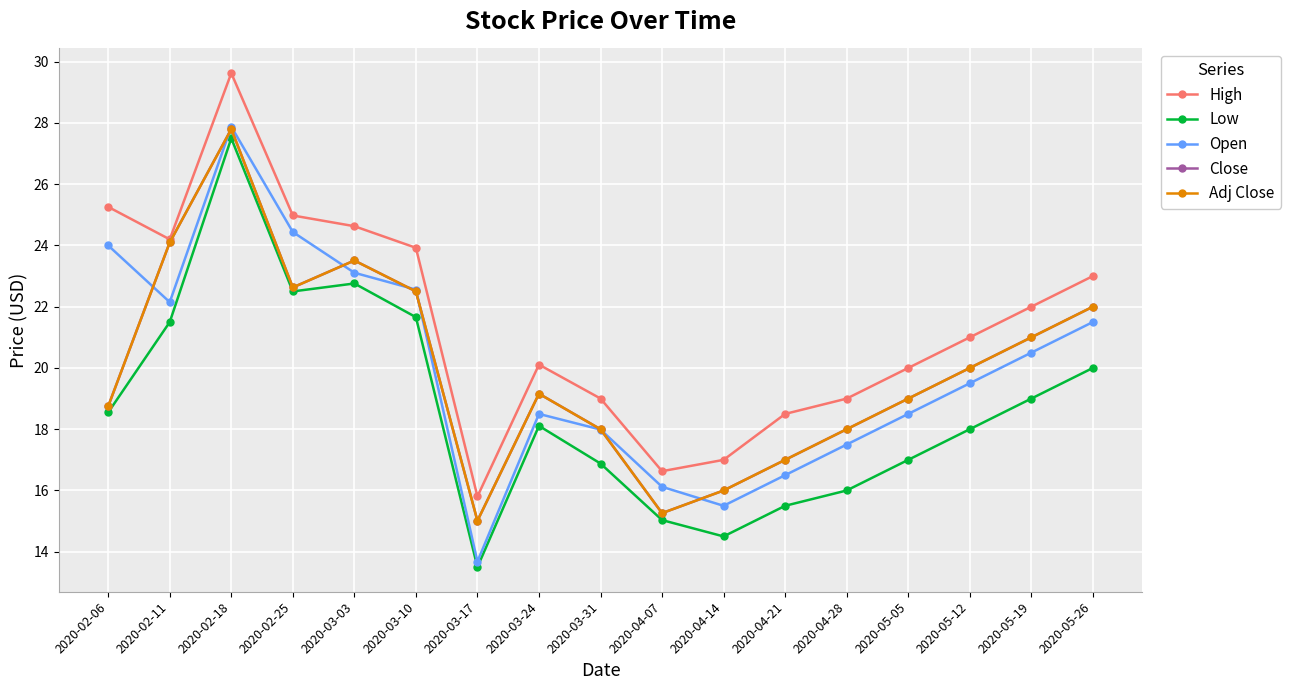

The value of Low at 2020-02-18 is 6.3. True or false?

False